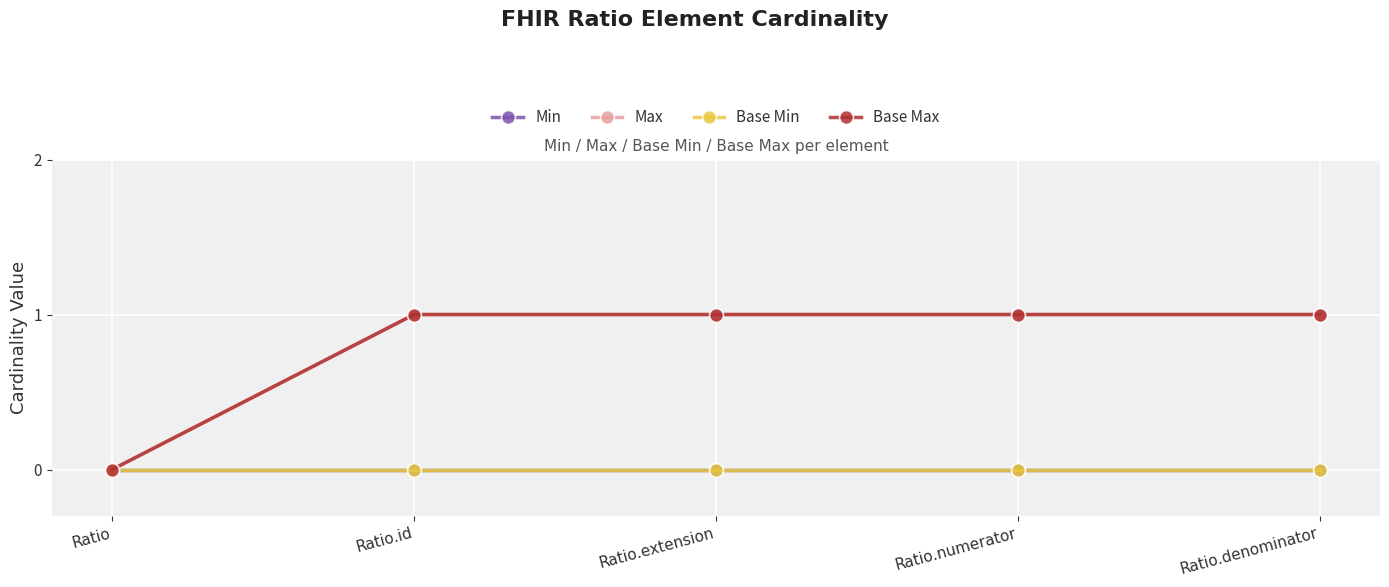

How many lines are shown in the chart?

4